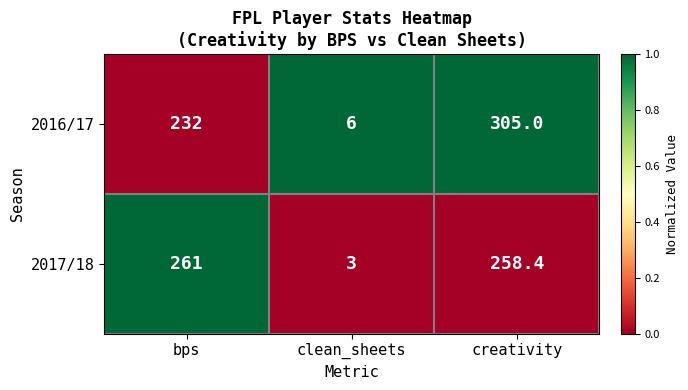

Which series has the largest range (max minus min)?

2016/17